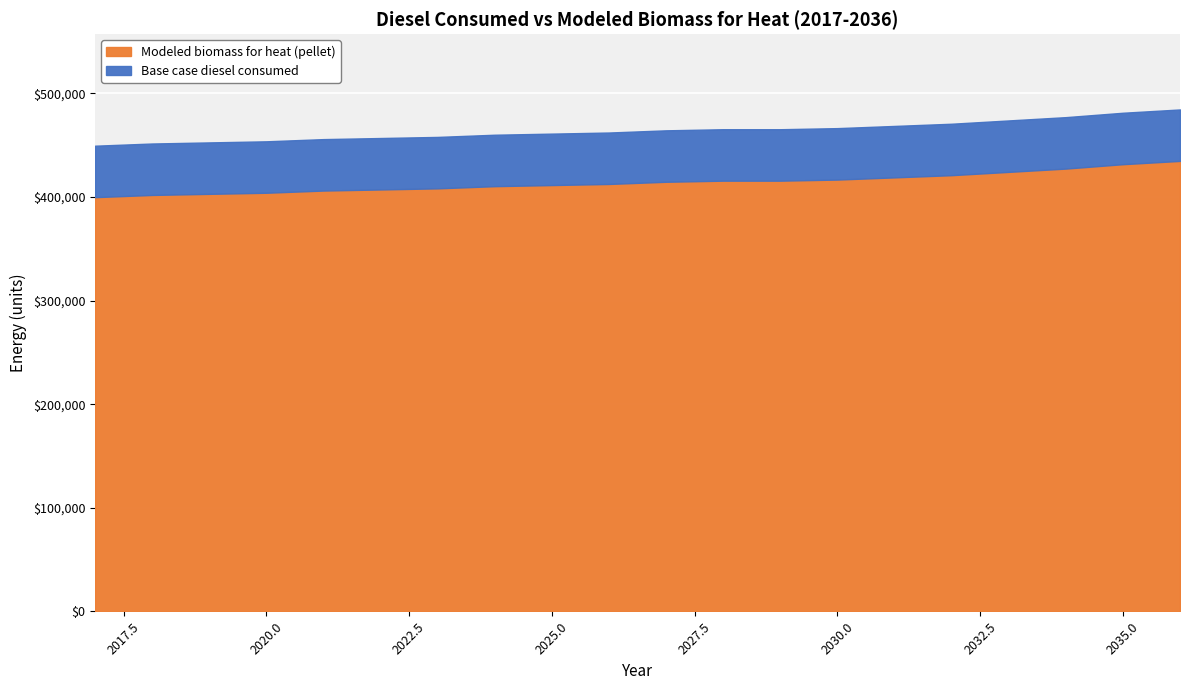

True or false: Base case diesel consumed and Modeled biomass for heat (pellet) cross at least once.

False